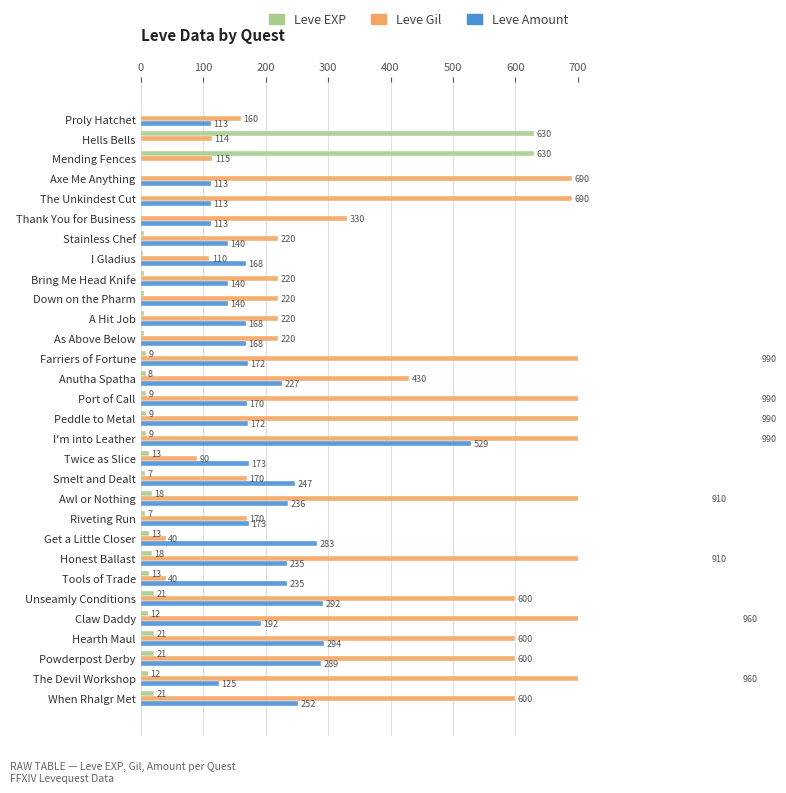

What is the difference between the maximum and minimum values in the Leve Amount series?

528